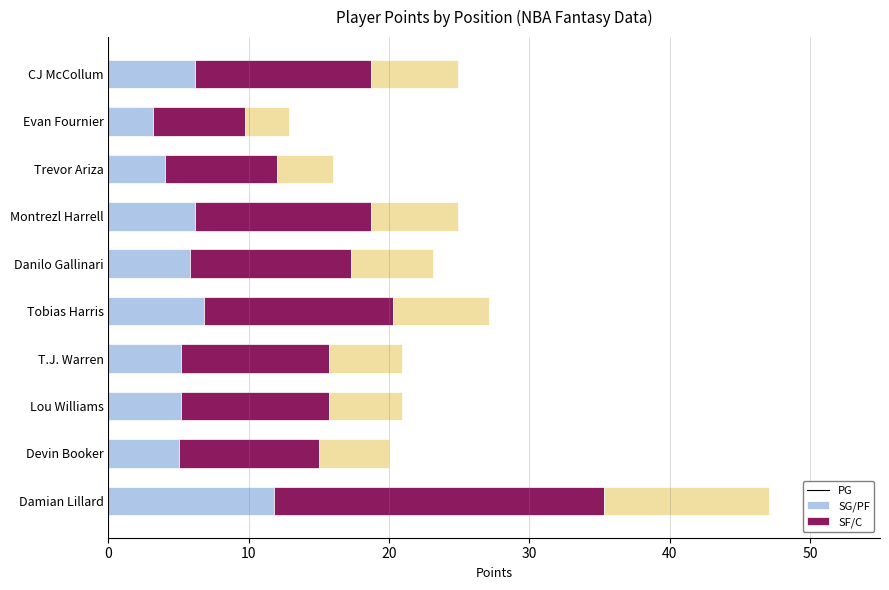

What is the total value across all series at Damian Lillard?

47.1